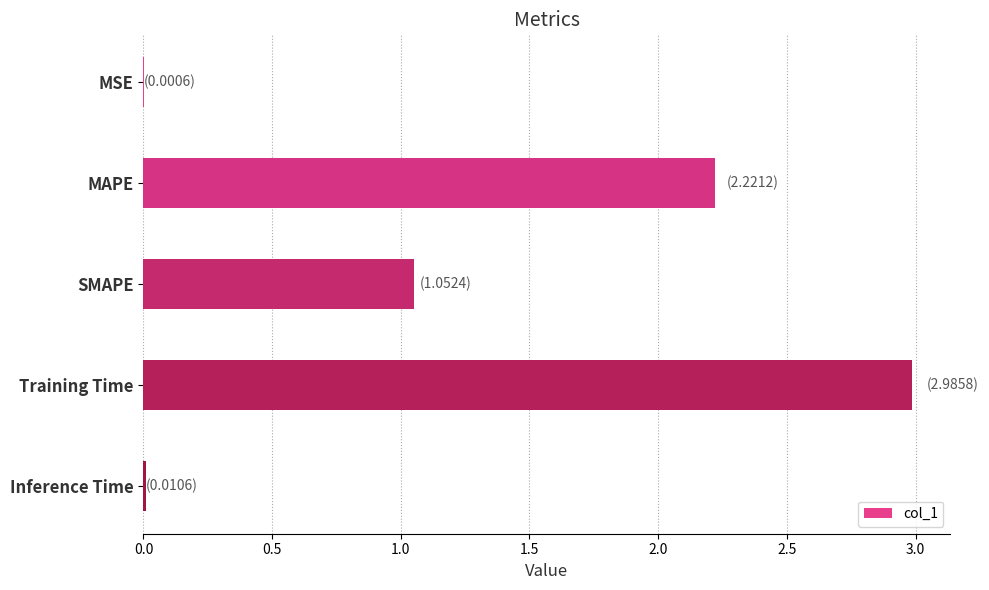

At which category does the chart reach its peak across all series?

Training Time